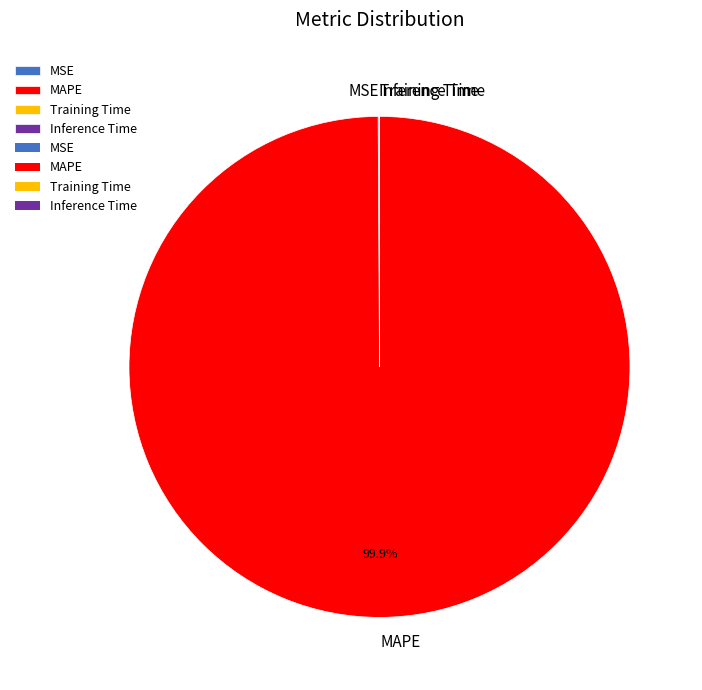

How much of the chart is everything except MAPE?

0.1%